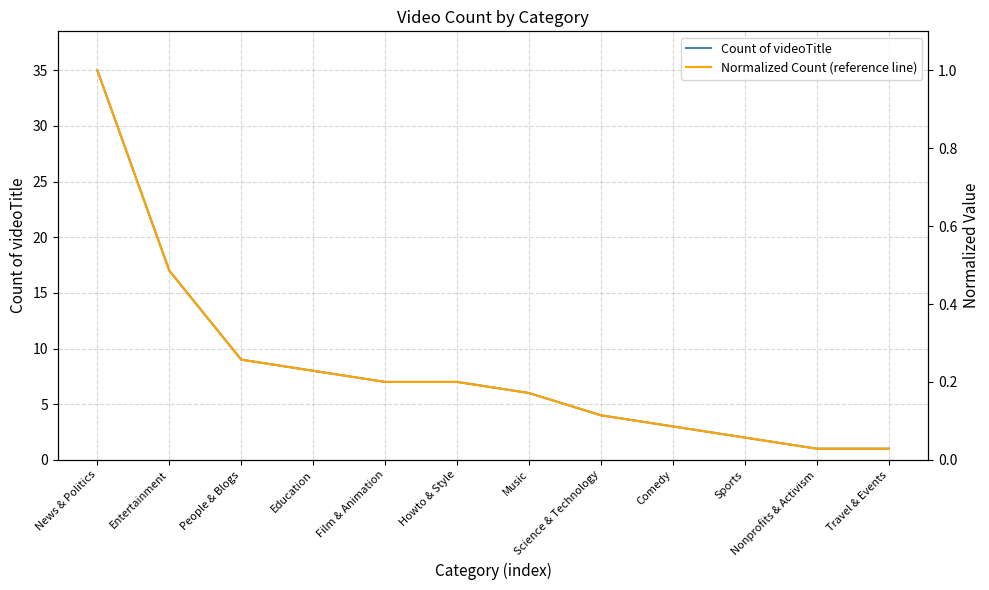

Reading left to right, what are all the values shown in this chart?

Count of videoTitle: News & Politics=35.0	Entertainment=17.0	People & Blogs=9.0	Education=8.0	Film & Animation=7.0	Howto & Style=7.0	Music=6.0	Science & Technology=4.0	Comedy=3.0	Sports=2.0	Nonprofits & Activism=1.0	Travel & Events=1.0
Normalized Count (reference line): News & Politics=1.0	Entertainment=0.5	People & Blogs=0.3	Education=0.2	Film & Animation=0.2	Howto & Style=0.2	Music=0.2	Science & Technology=0.1	Comedy=0.1	Sports=0.1	Nonprofits & Activism=0.0	Travel & Events=0.0